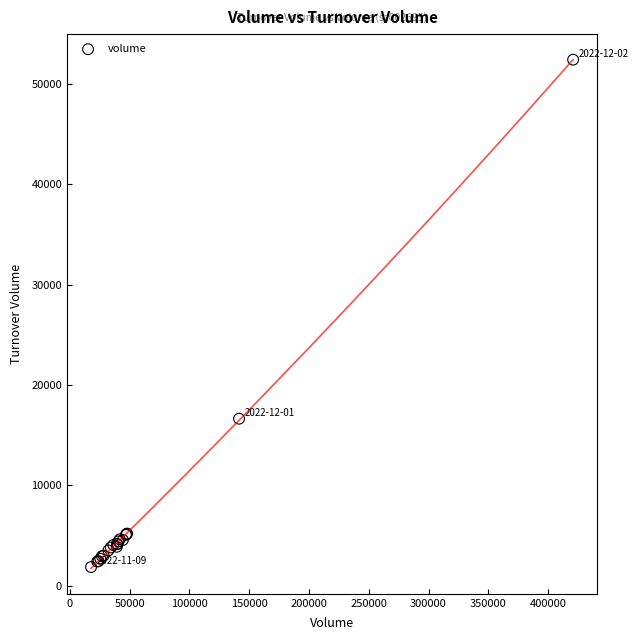

What Y value in the scatter plot is closest to 27148?

16642